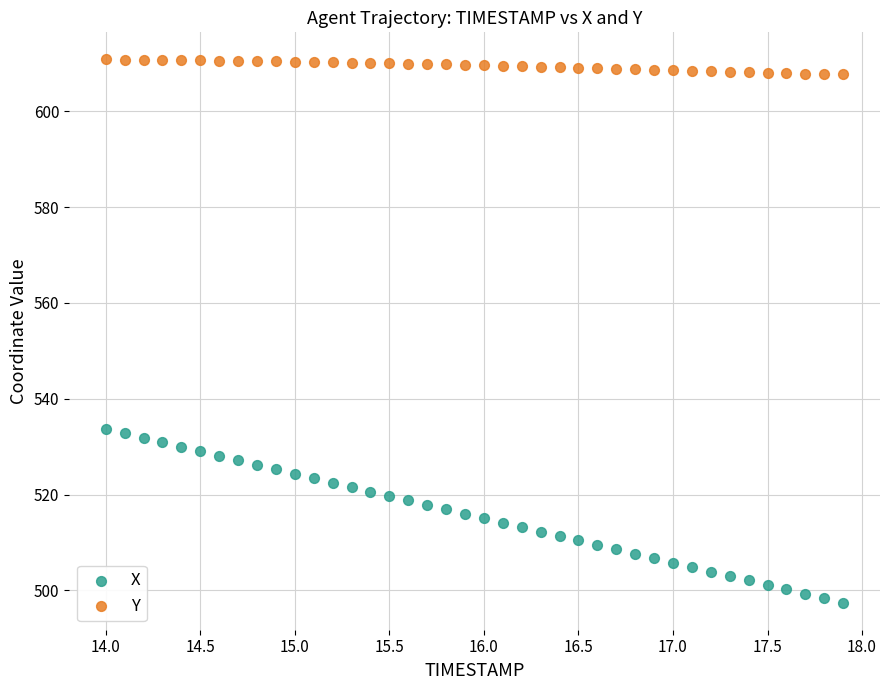

What are all the series names shown in the legend?

X, Y